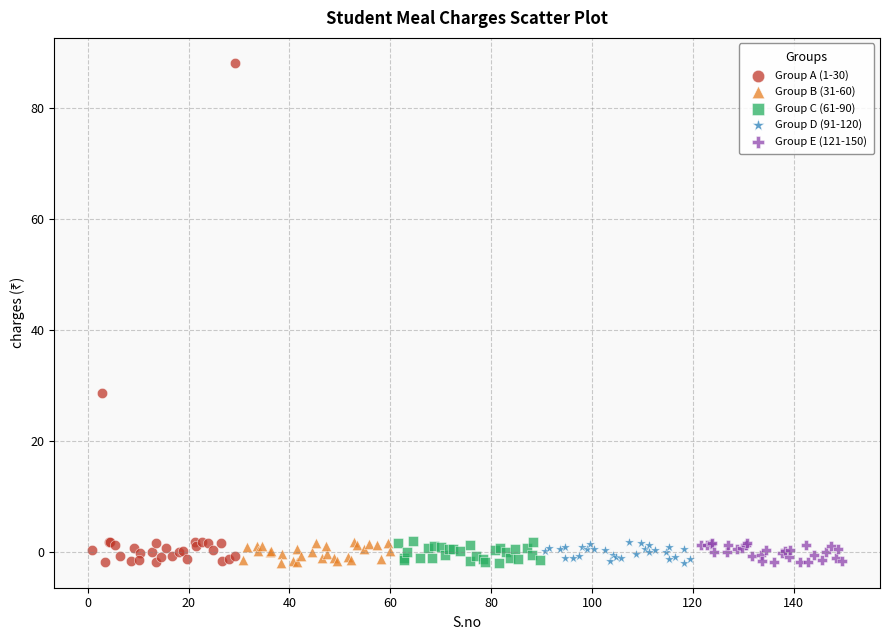

What are all the series names shown in the legend?

Group A (1-30), Group B (31-60), Group C (61-90), Group D (91-120), Group E (121-150)